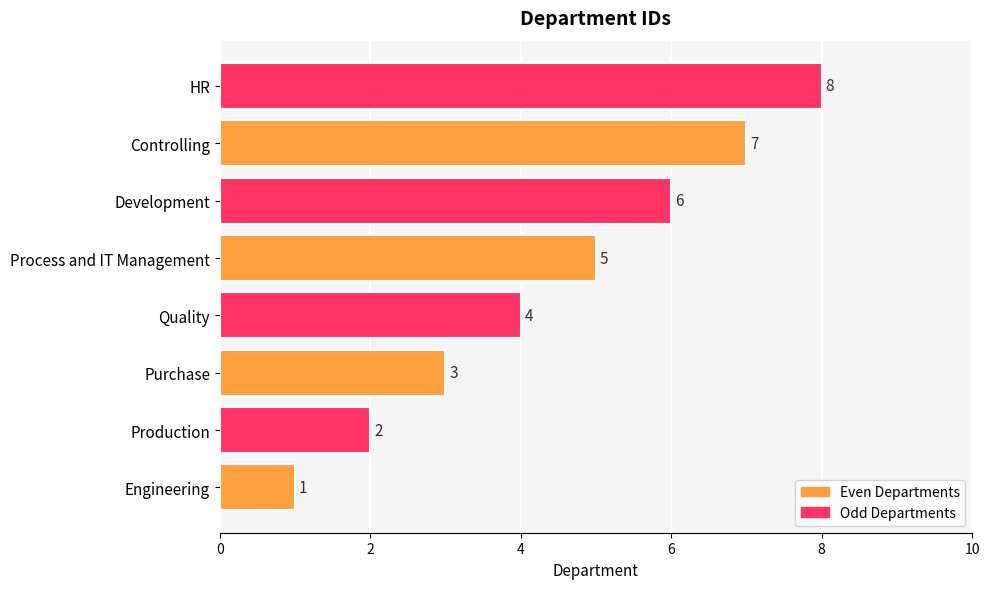

The chart shows a value of 3 at Purchase. True or false?

True